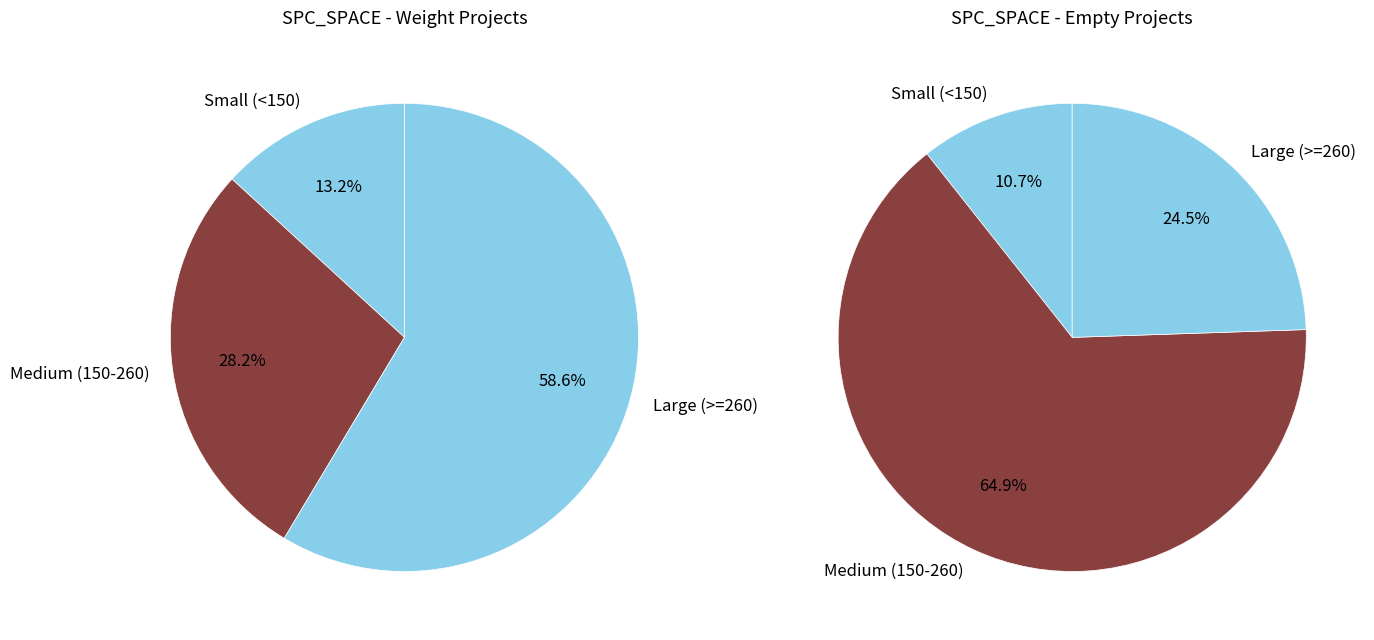

True or false: Weight.ElevatorSystem.Elevator.ASRS_2 accounts for 15% of the total.

False